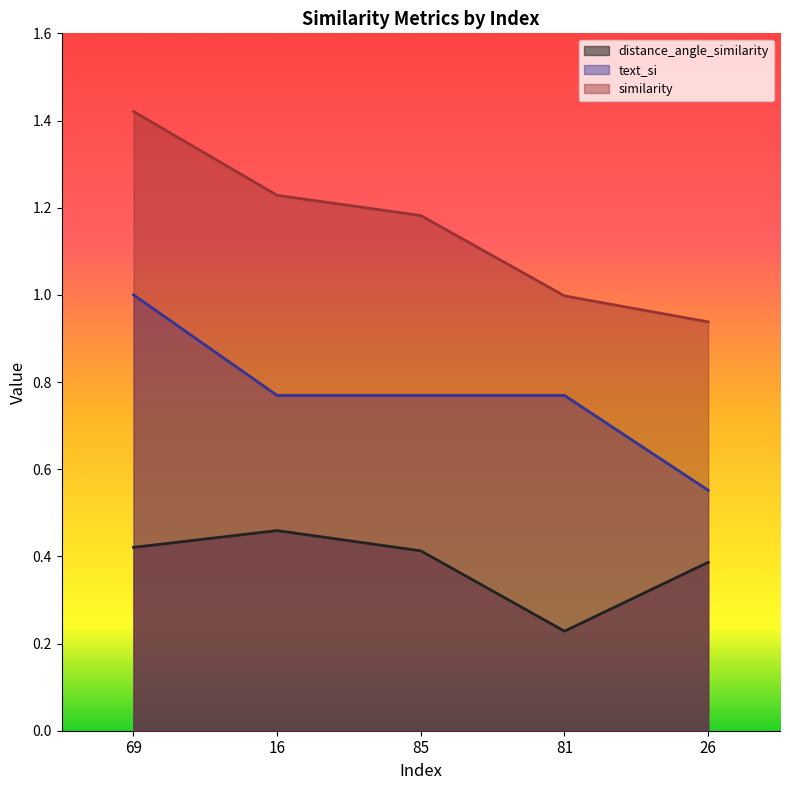

What is the minimum value for similarity?

0.9